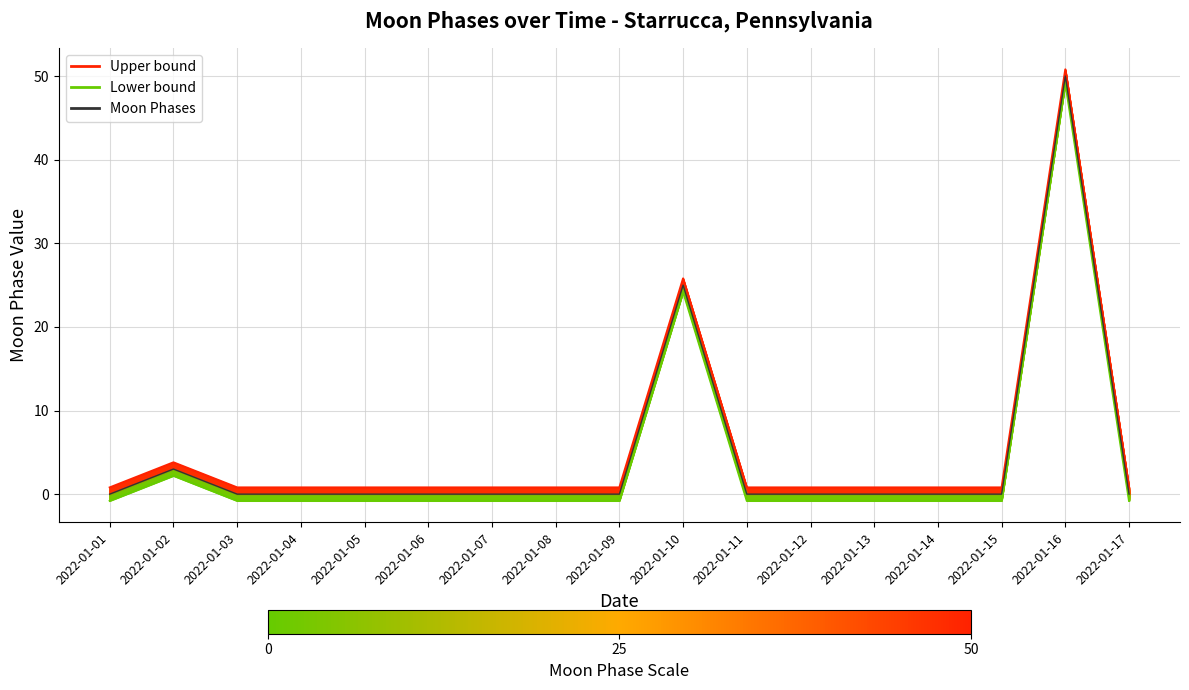

Between 2022-01-05 and 2022-01-16, which series saw the biggest shift?

Upper bound